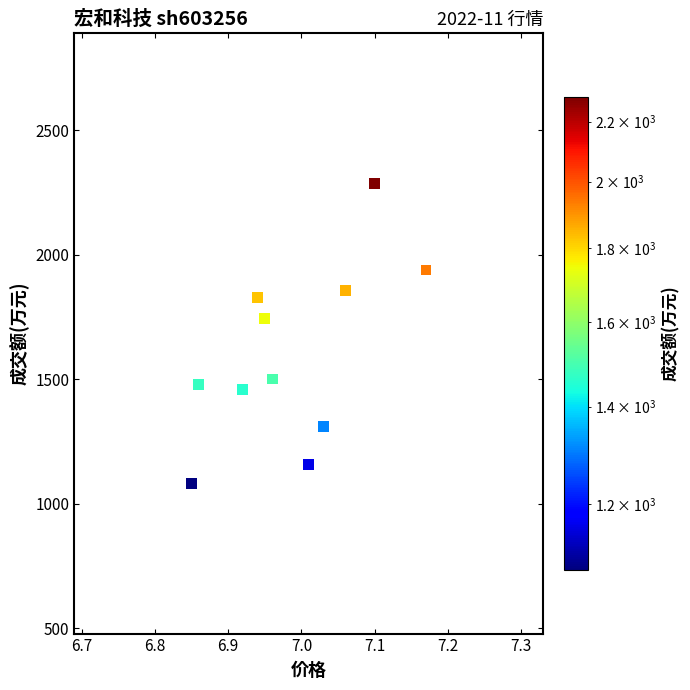

What Y value in the scatter plot is closest to 1683?

1744